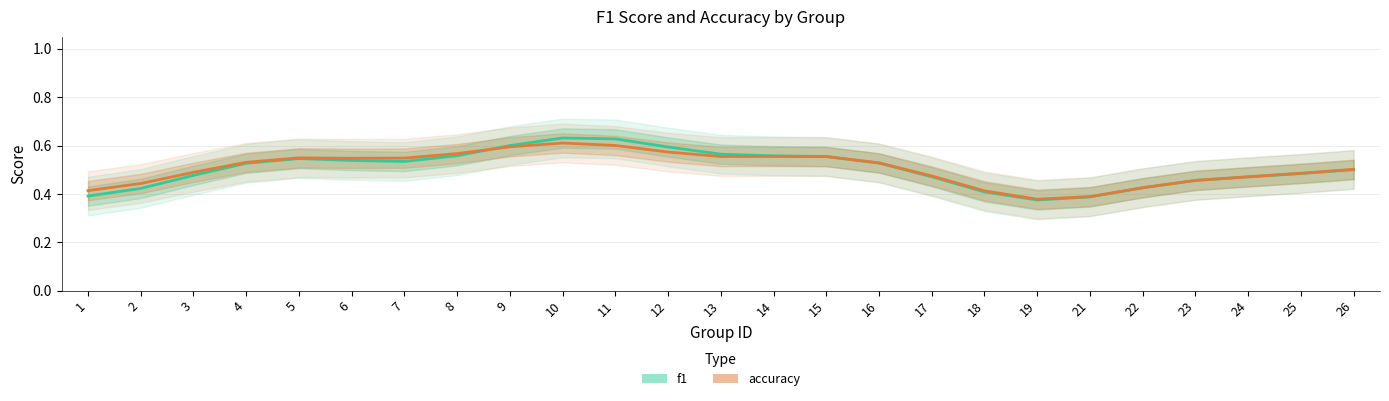

Rank the categories by f1 value from highest to lowest.

10, 11, 9, 12, 13, 8, 14, 15, 5, 6, 7, 16, 4, 26, 25, 3, 17, 24, 23, 22, 2, 18, 1, 21, 19